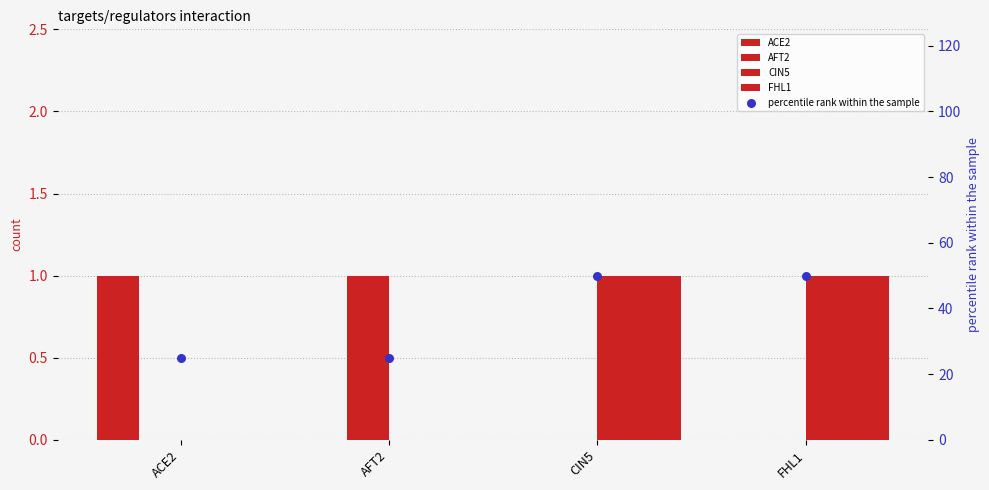

At how many categories does at least one series exceed 9?

4